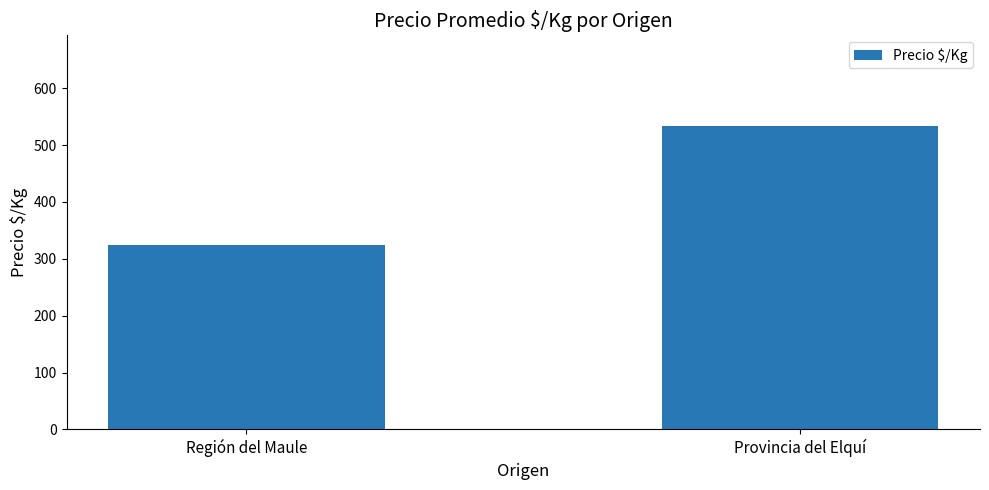

Count the values in the range 324 to 533.

2